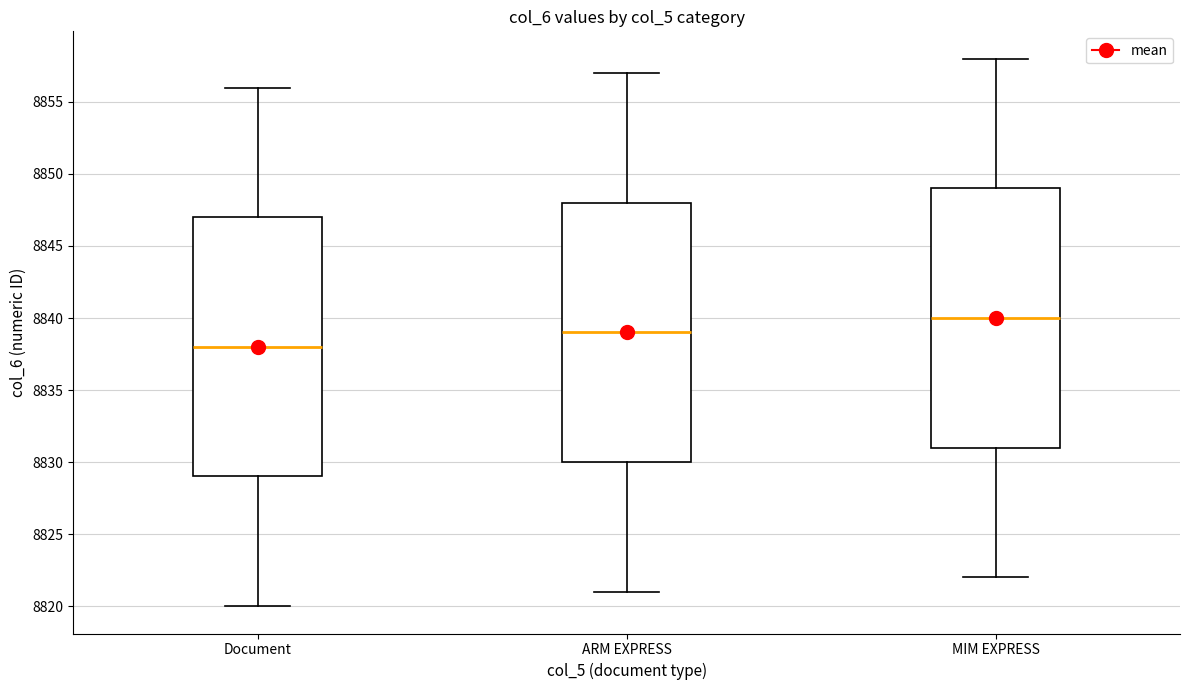

Where is the upper edge of the box for MIM EXPRESS on the y-axis? The values are not printed on the chart, so give them approximately, as read against the axis.

8849